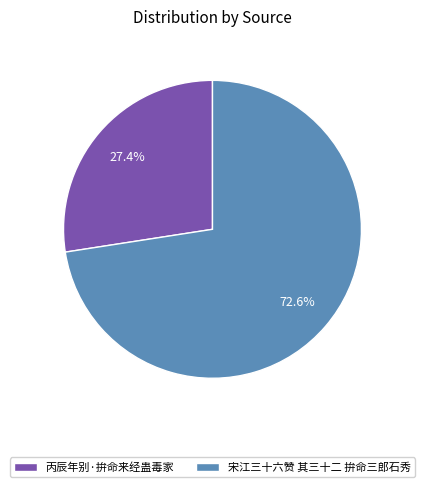

To the nearest percent, what is the combined percentage of 宋江三十六赞 其三十二 拚命三郎石秀 and 丙辰年别·拚命来经蛊毒家?

100%